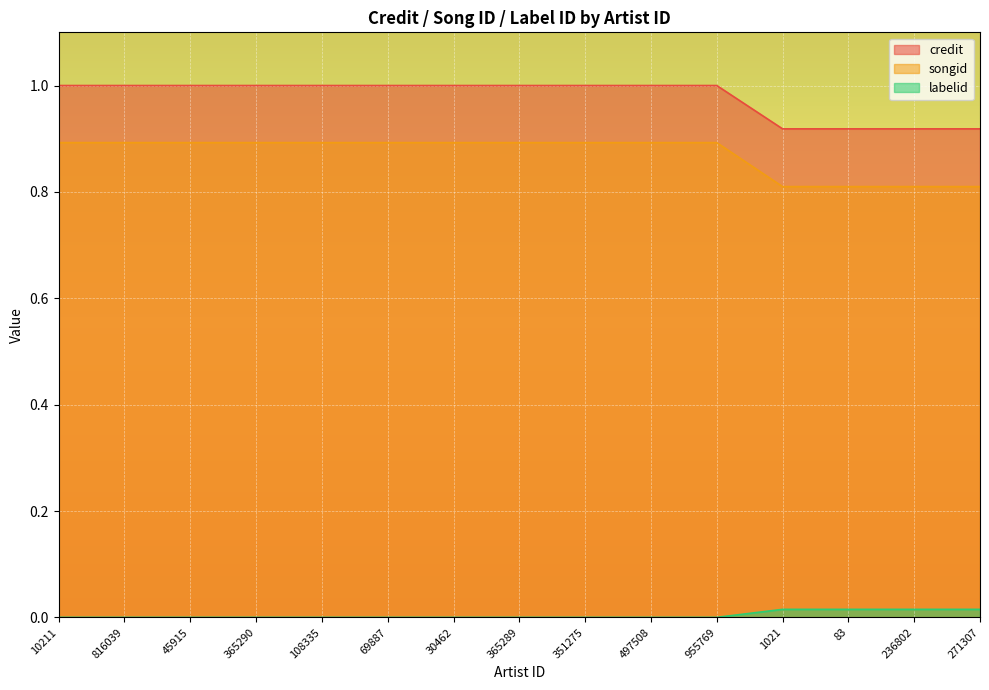

What is the greatest value displayed?

1.0